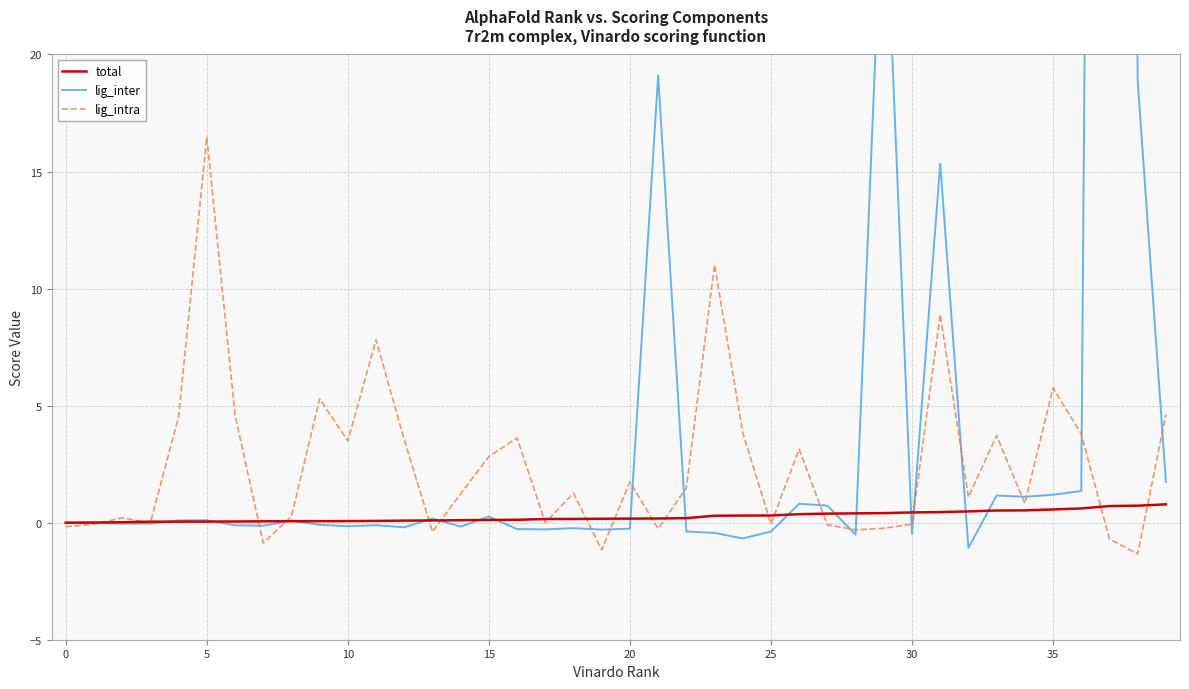

Does the chart display data point markers on the line(s)?

No